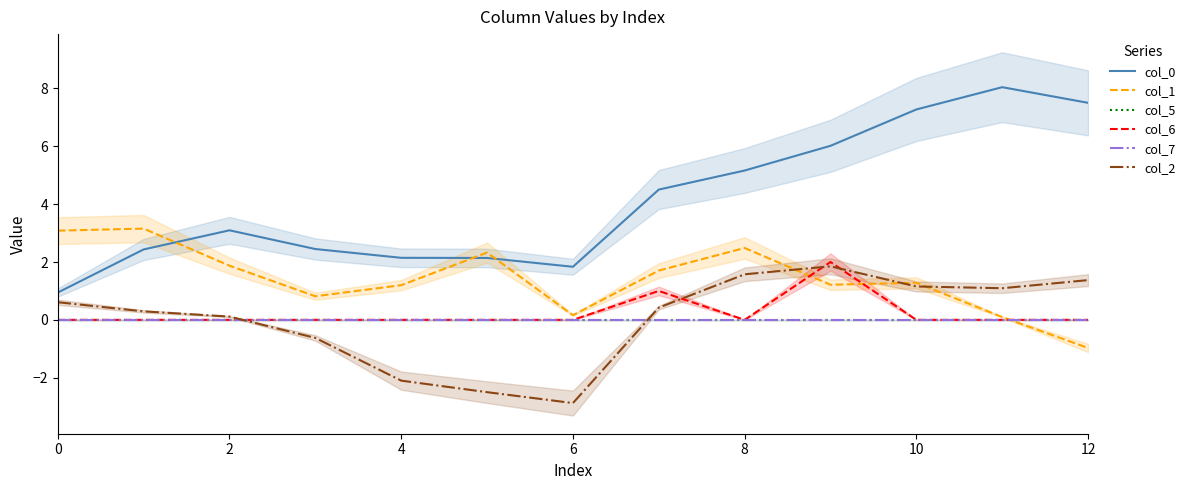

True or false: col_0 and col_6 cross at least once.

False